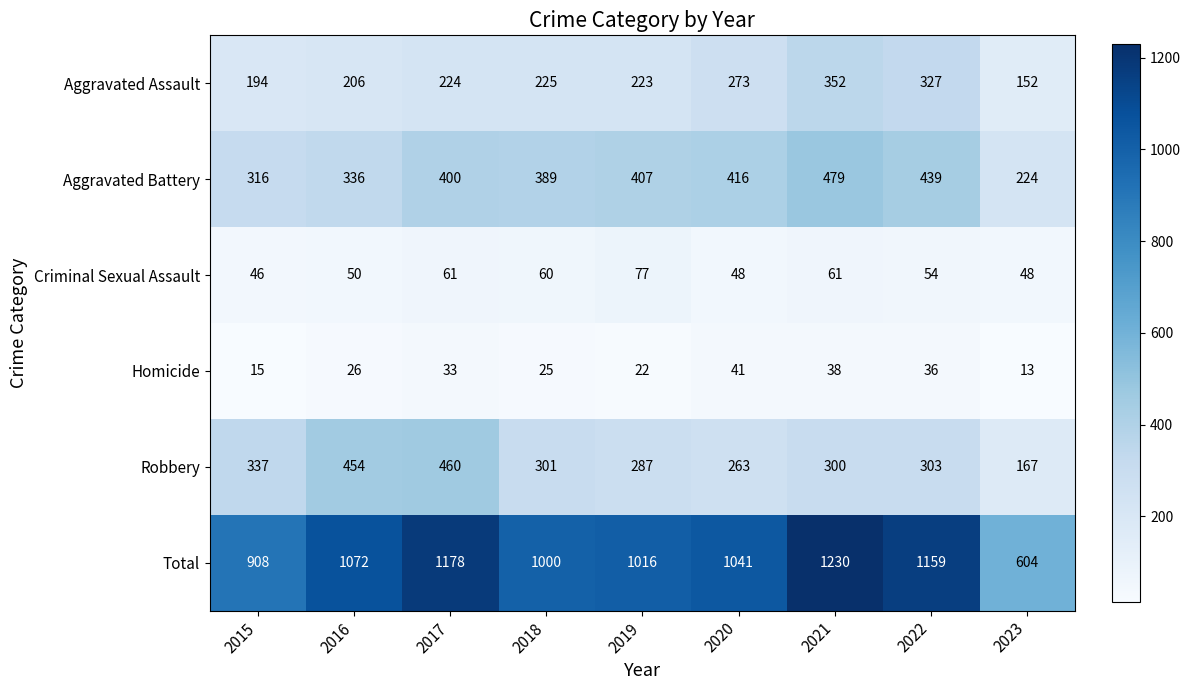

List the series in order of their peak value, lowest first.

Homicide, Criminal Sexual Assault, Aggravated Assault, Robbery, Aggravated Battery, Total